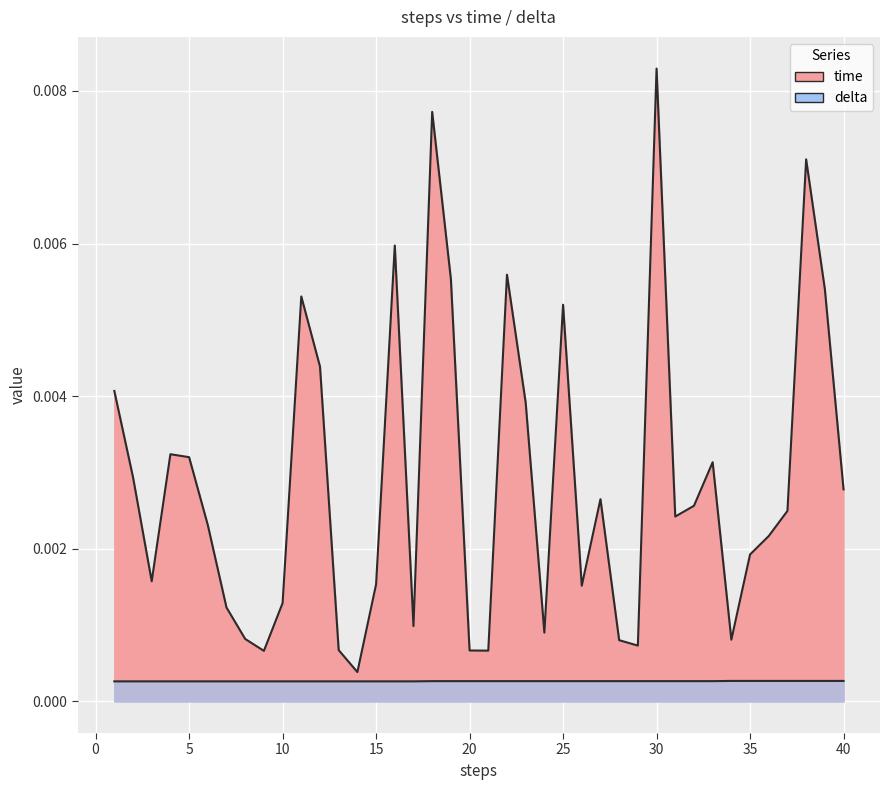

How many interior local valleys does the time series have?

10